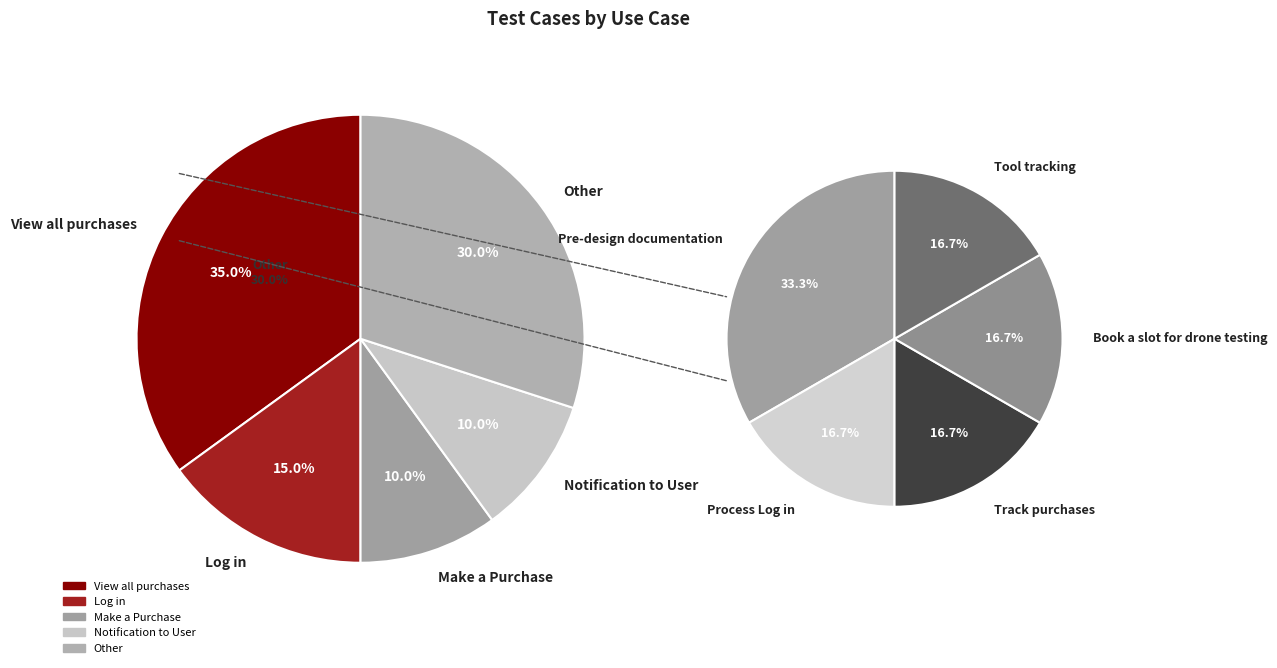

Does any single category account for the majority?

No